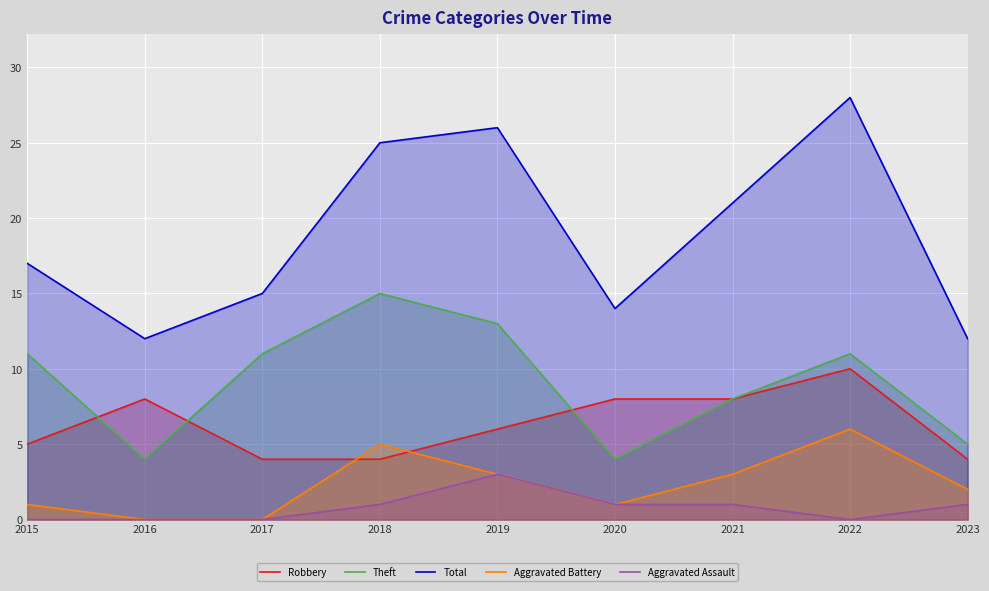

What is the total value across all series at 2021?

41